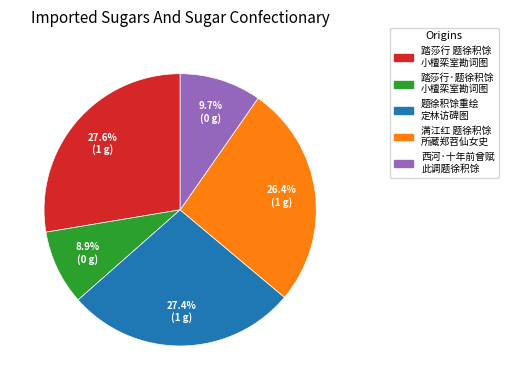

Is there any slice that represents more than half of the pie?

No